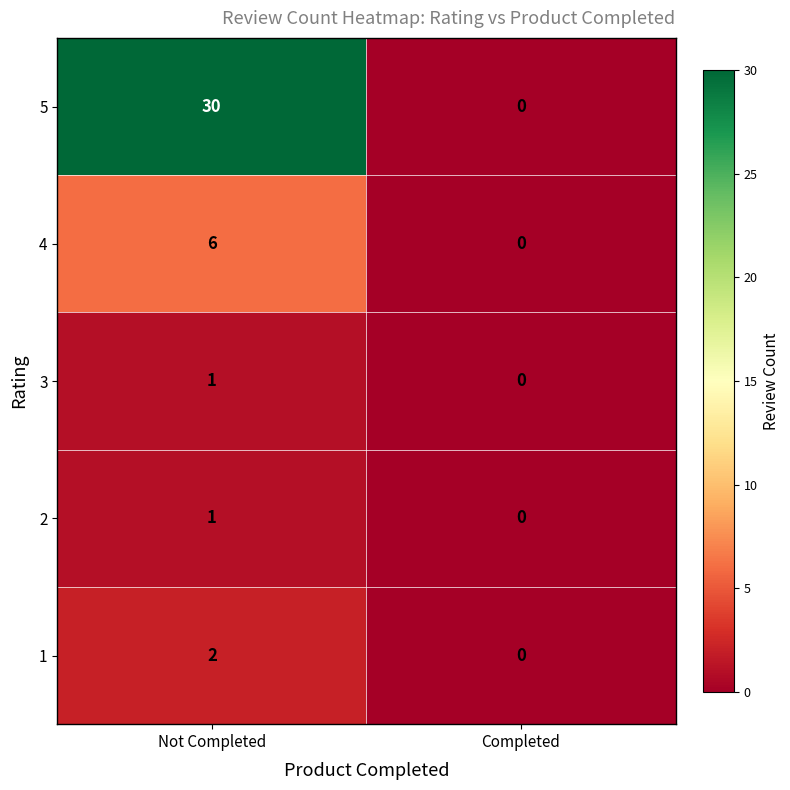

Which series has the largest total across all categories?

5